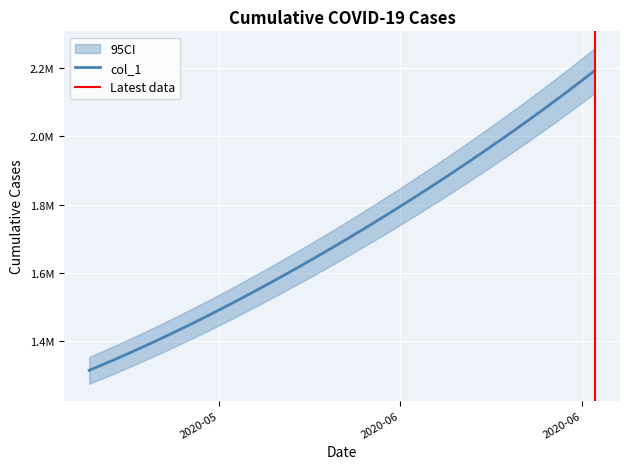

Does the chart display data point markers on the line(s)?

No